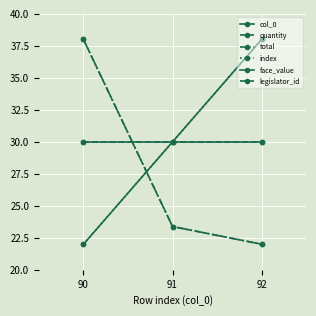

Between 90 and 92, which is larger?

92